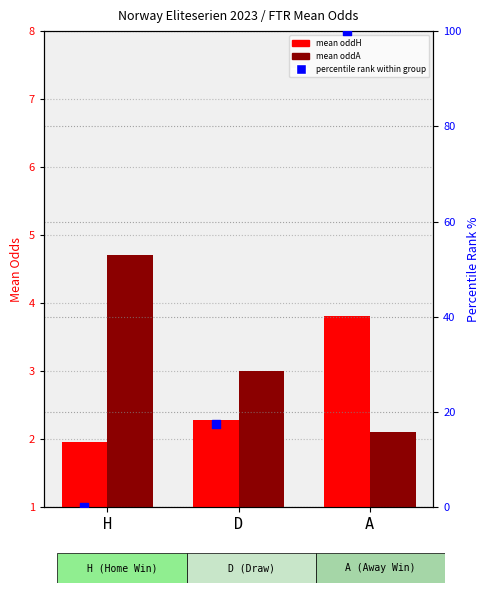

At which category is the sum across all series the highest?

A